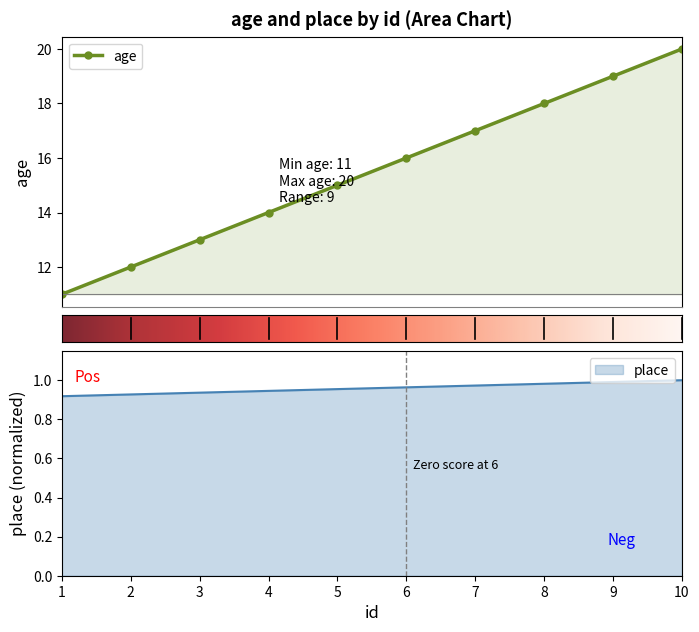

What is the value of the place point at the 1st from the left?

0.9